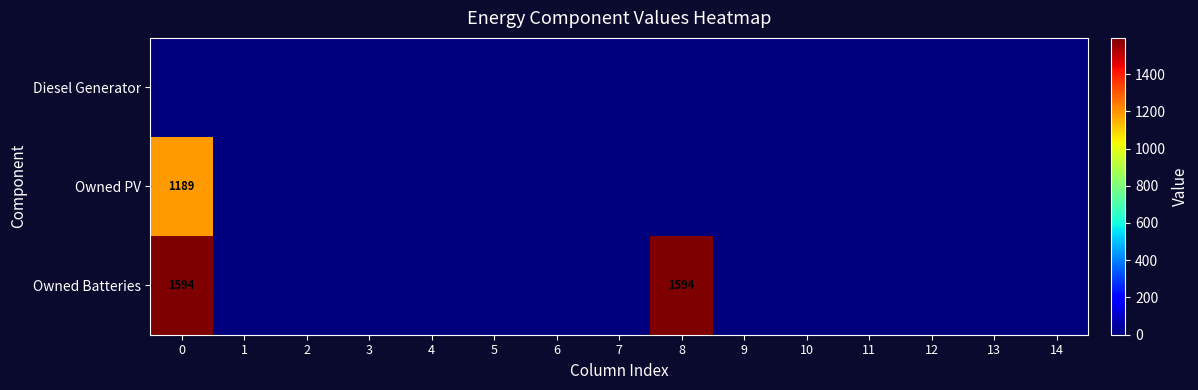

Is the value of Owned PV at 1 greater than the value of Owned Batteries at 4?

No